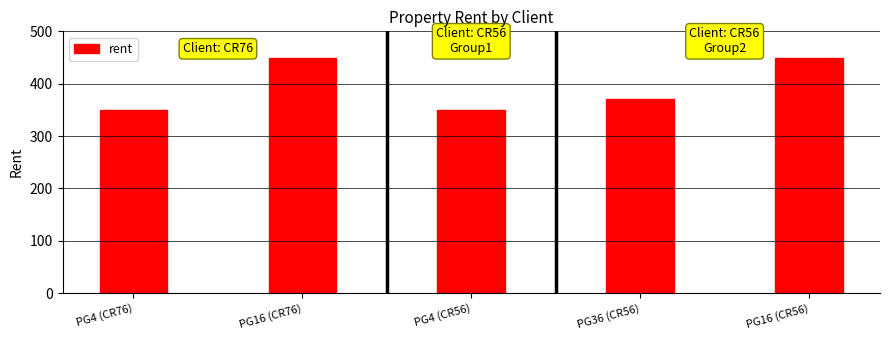

Read the value at PG36 (CR56).

370